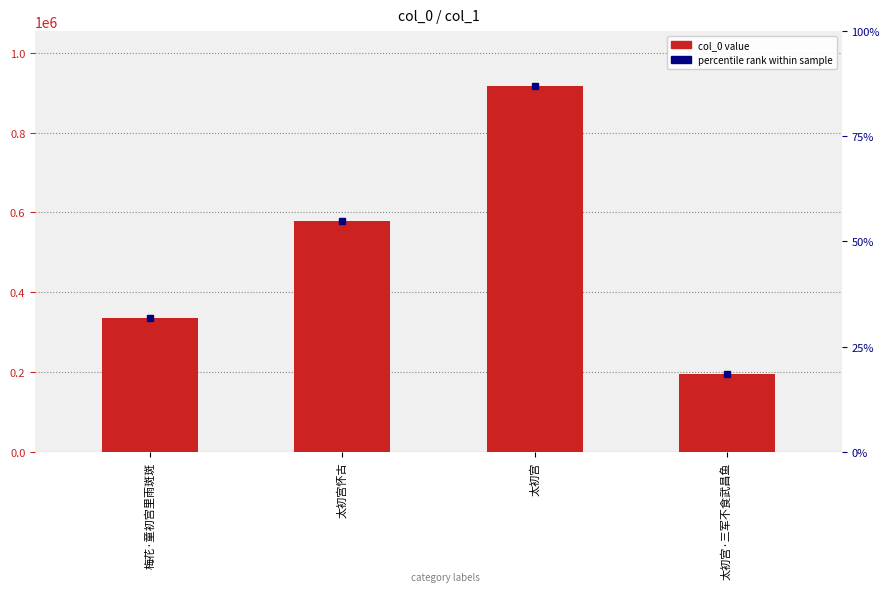

What is the difference between the maximum and minimum values?

722575